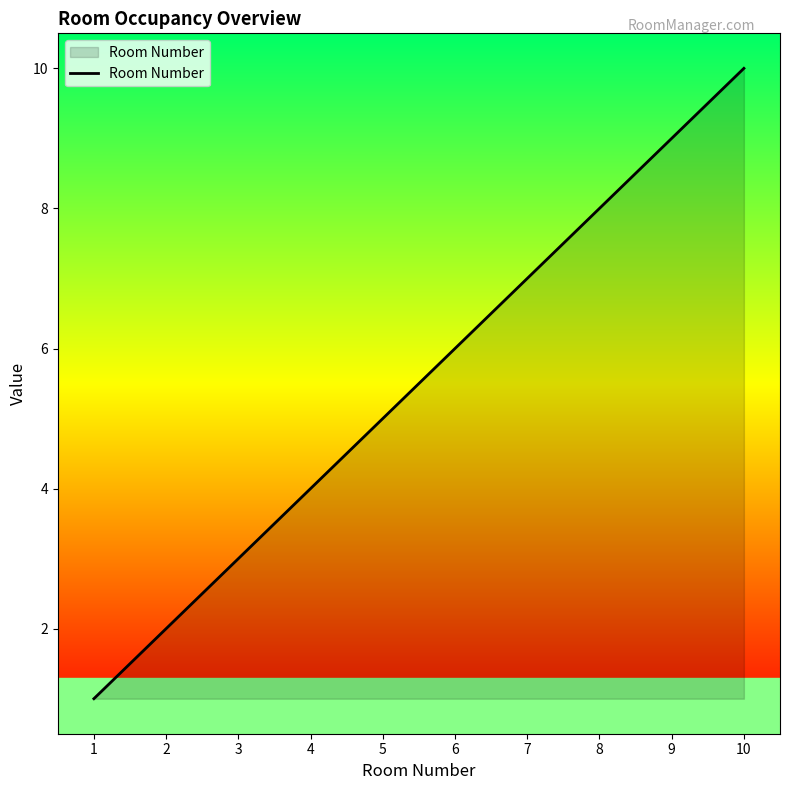

Rank the categories by value from lowest to highest.

1, 2, 3, 4, 5, 6, 7, 8, 9, 10